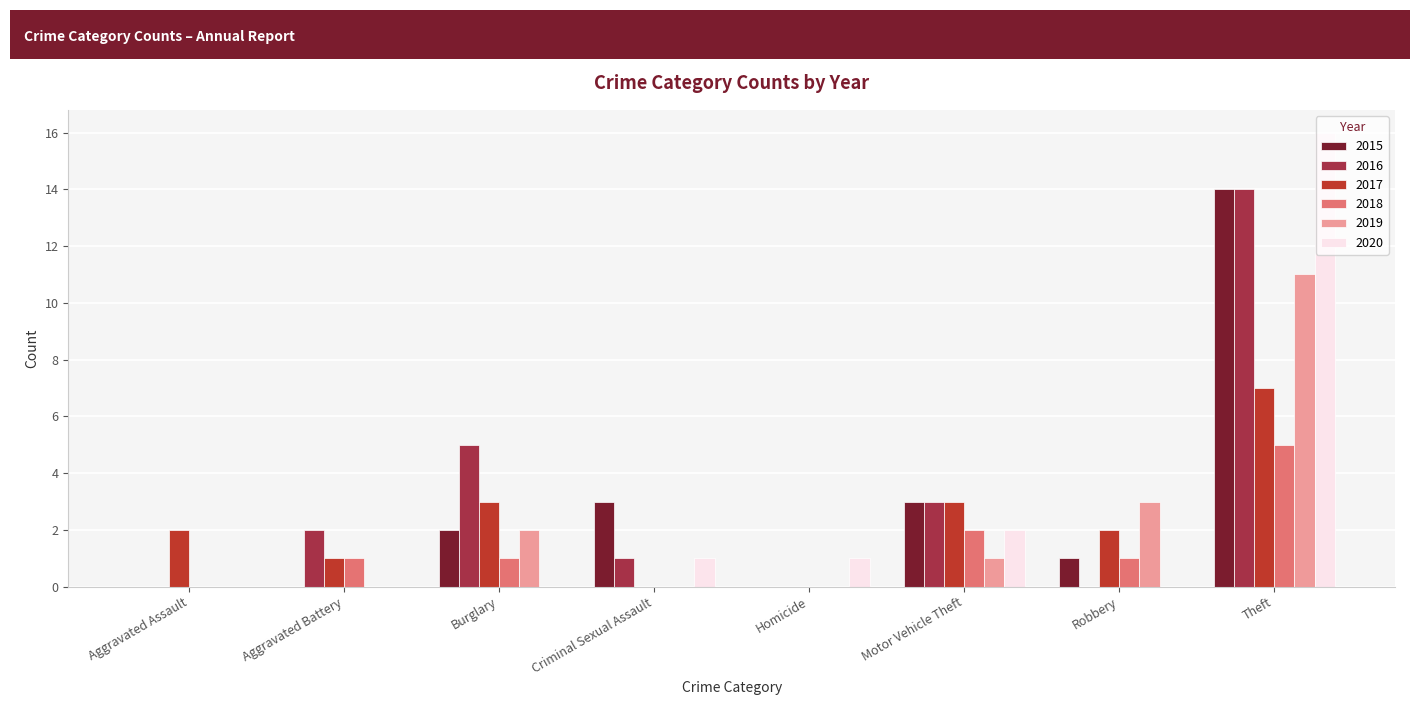

Count the number of categories in the chart.

8